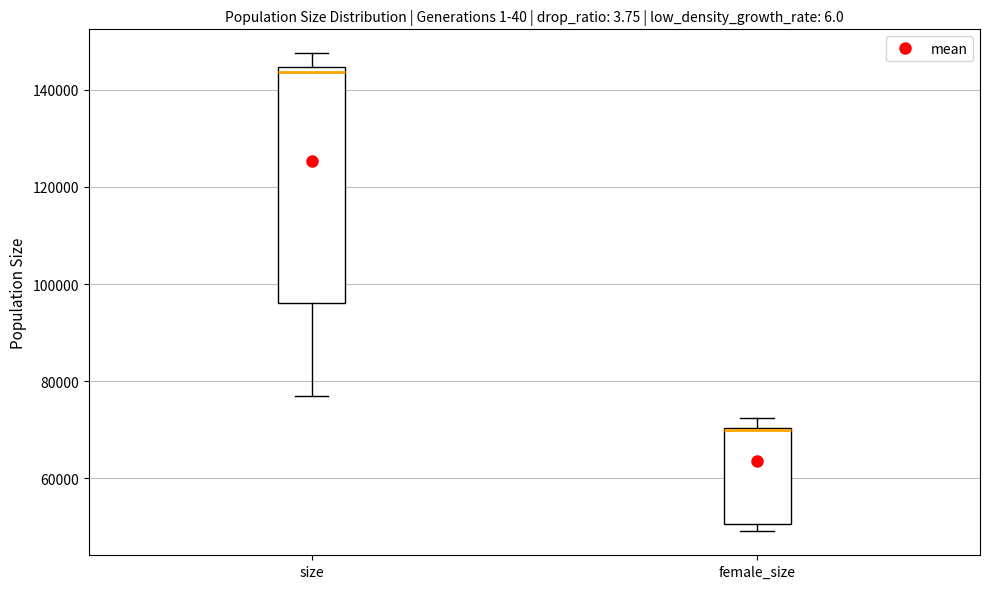

Reading left to right, read every box against the y-axis: the position of its median line, the range the box covers, and the ends of its whiskers. The values are not printed on the chart, so give them approximately, as read against the axis.

size: median 144000 (just below the box's upper edge), box 96000 to 144000, whiskers 76000 to 148000
female_size: median 70000 (drawn on the box's upper edge), box 50000 to 70000, whiskers 50000 (just below the box's lower edge) to 72000